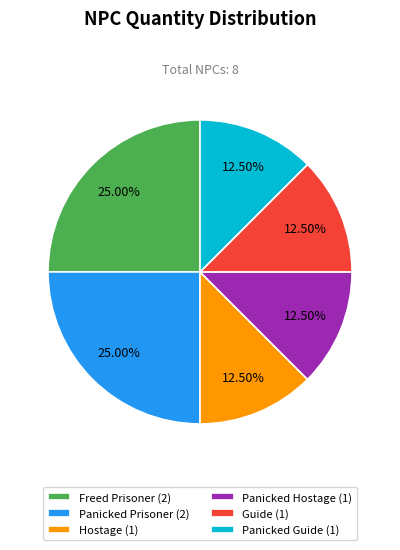

Do Panicked Prisoner (2) and Panicked Guide (1) together represent more than half of the pie?

No